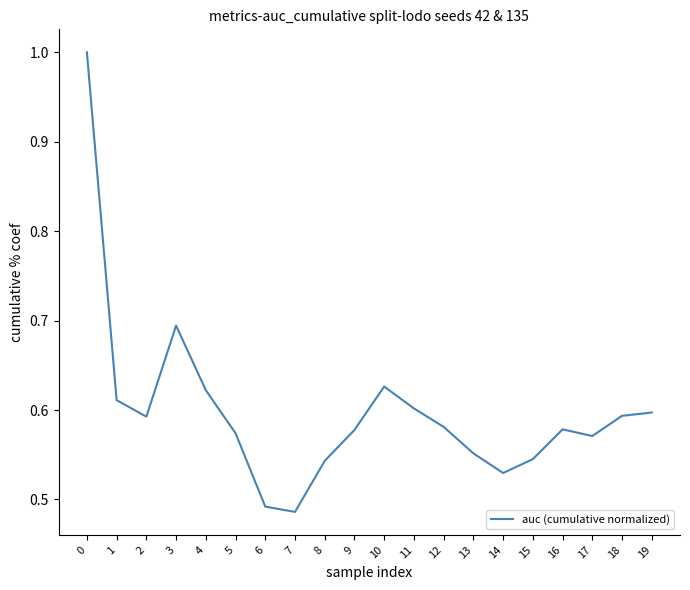

What is the maximum value shown in the chart?

1.0